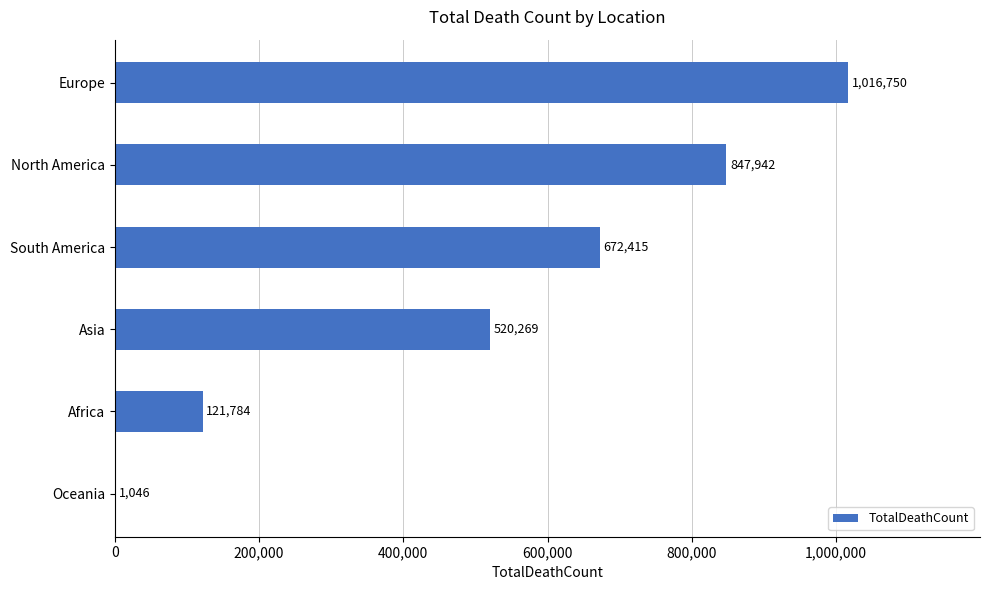

Is it true that the value at Asia is 520269?

True